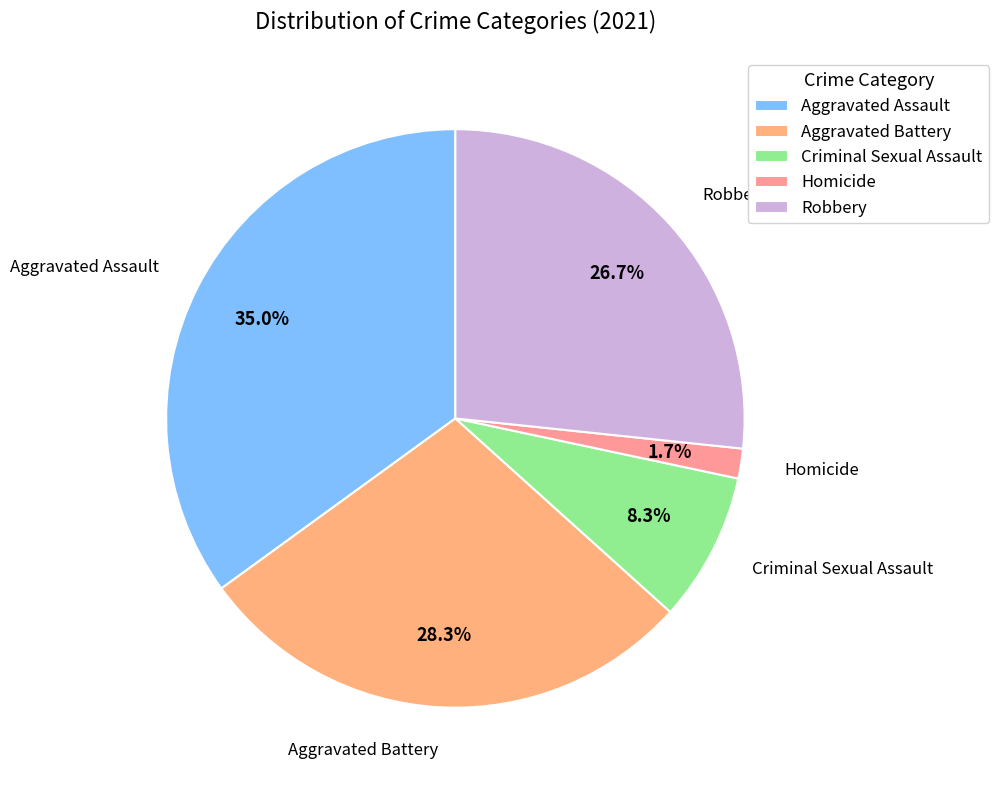

What percentage is the Homicide slice, to the nearest percent?

2%